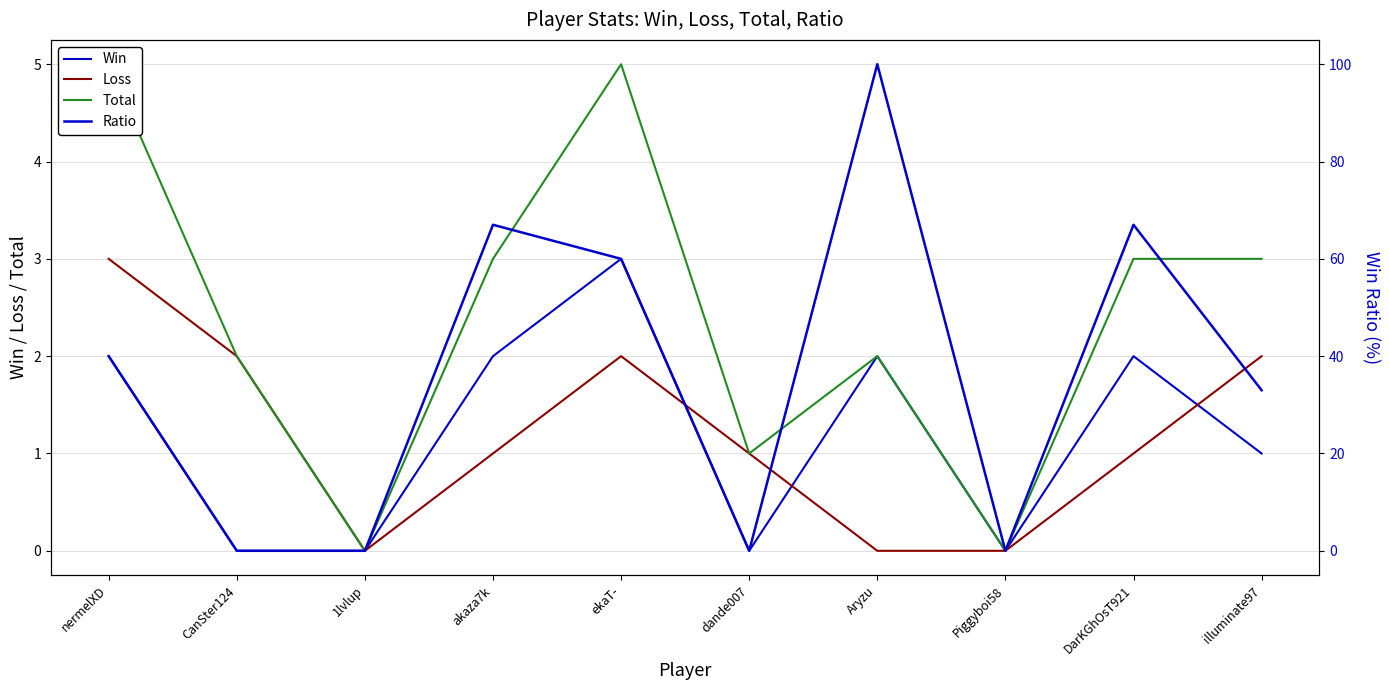

Between 1lvlup and nermelXD, which is larger?

nermelXD